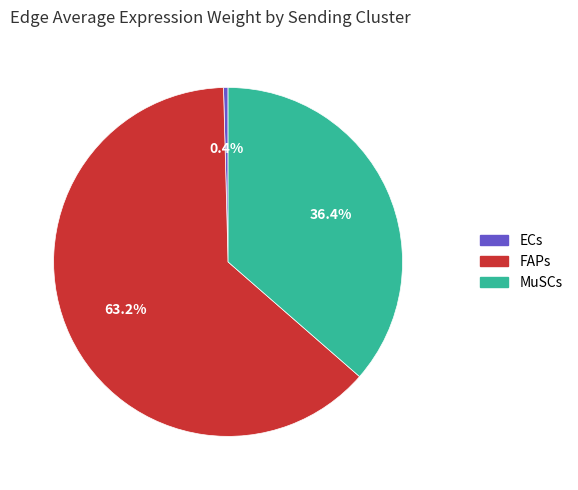

What percentage is the MuSCs slice, to the nearest percent?

36%